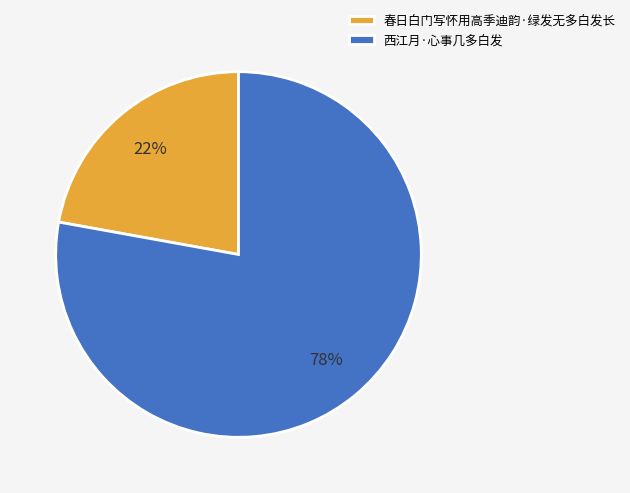

Is there any slice that represents more than half of the pie?

Yes